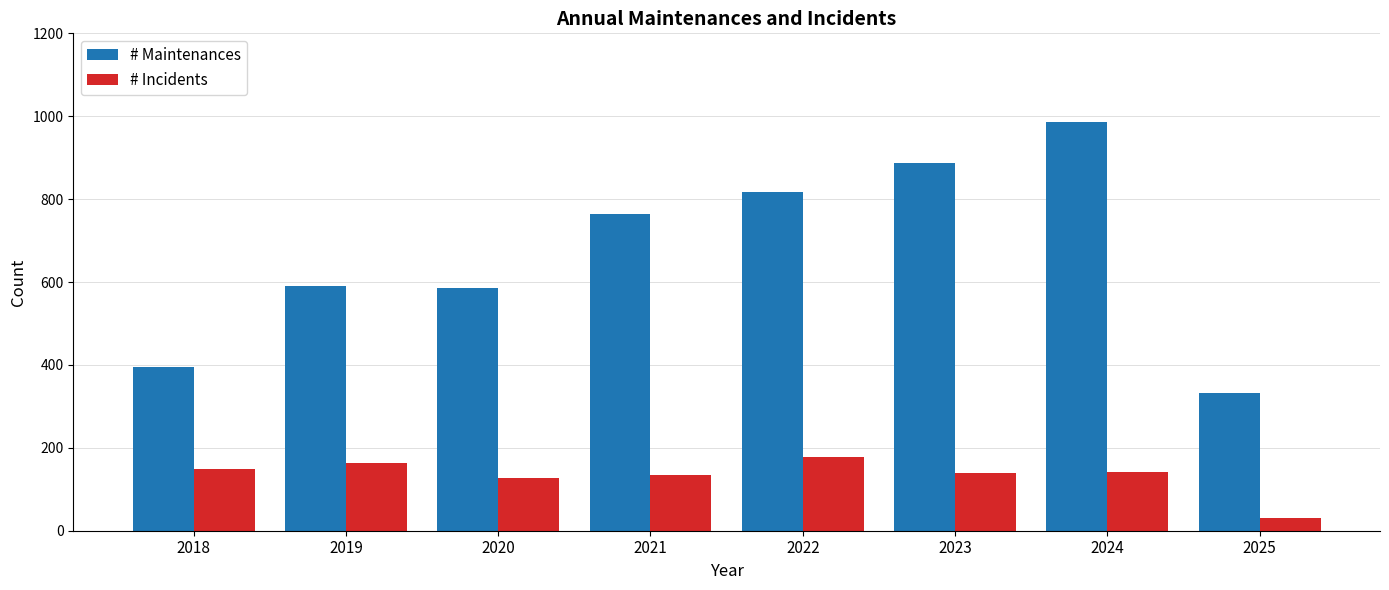

True or false: # Incidents has a value of 239 at 2019.

False